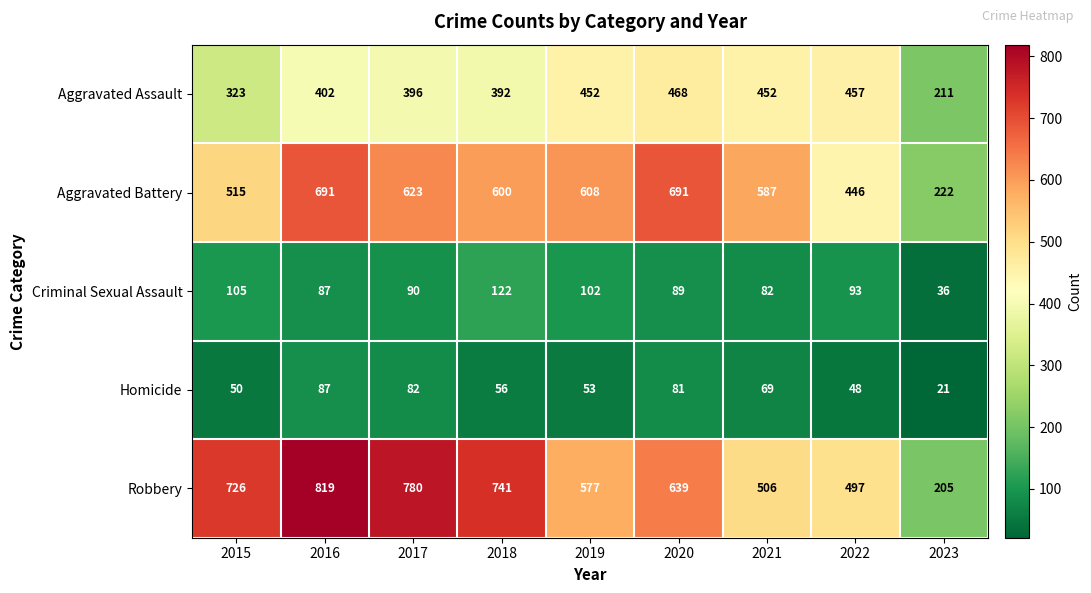

List the series in order of their peak value, lowest first.

Homicide, Criminal Sexual Assault, Aggravated Assault, Aggravated Battery, Robbery